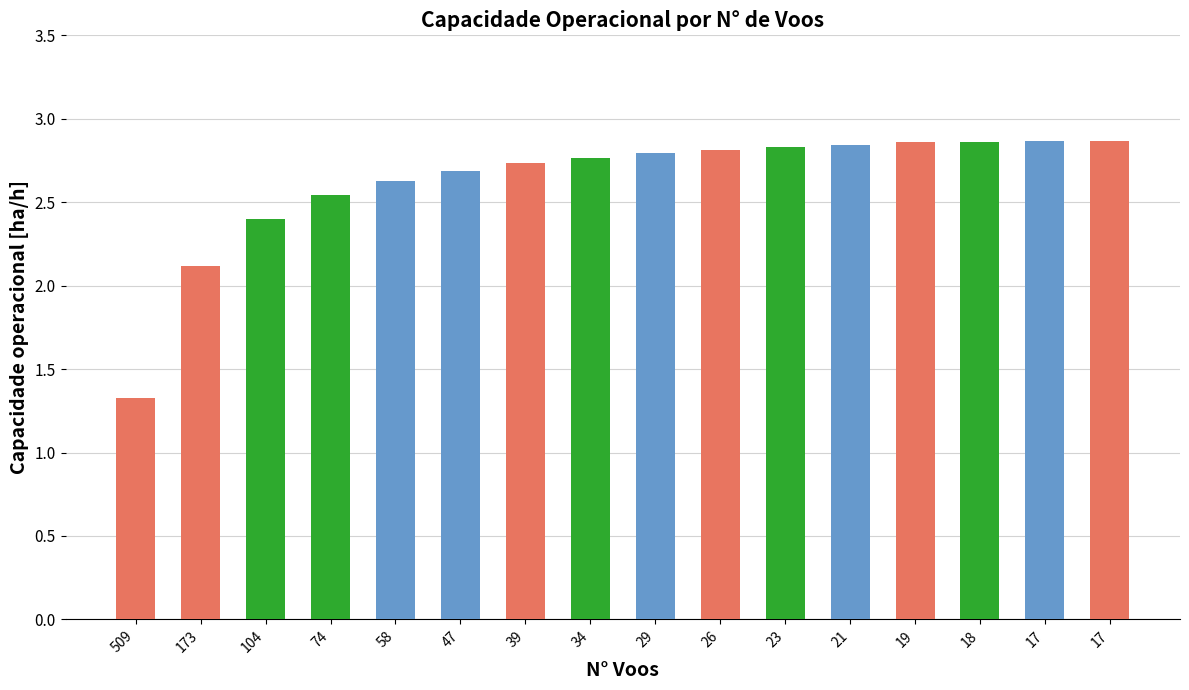

The value at 58 is 4.6. True or false?

False